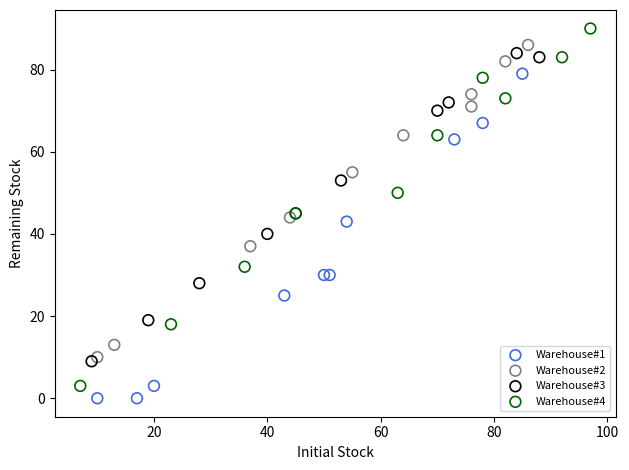

Which series has the largest Y range (max minus min)?

Warehouse#4